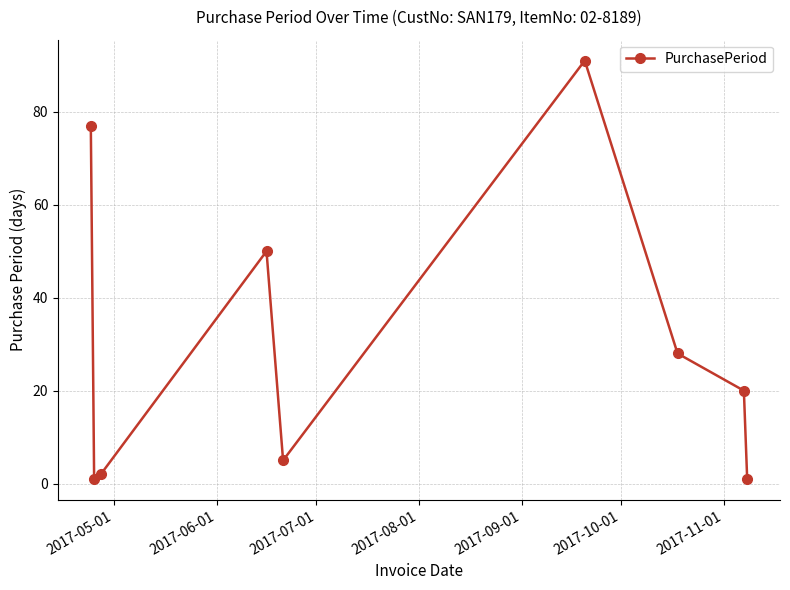

What is the value of the 7th point from the left?

28